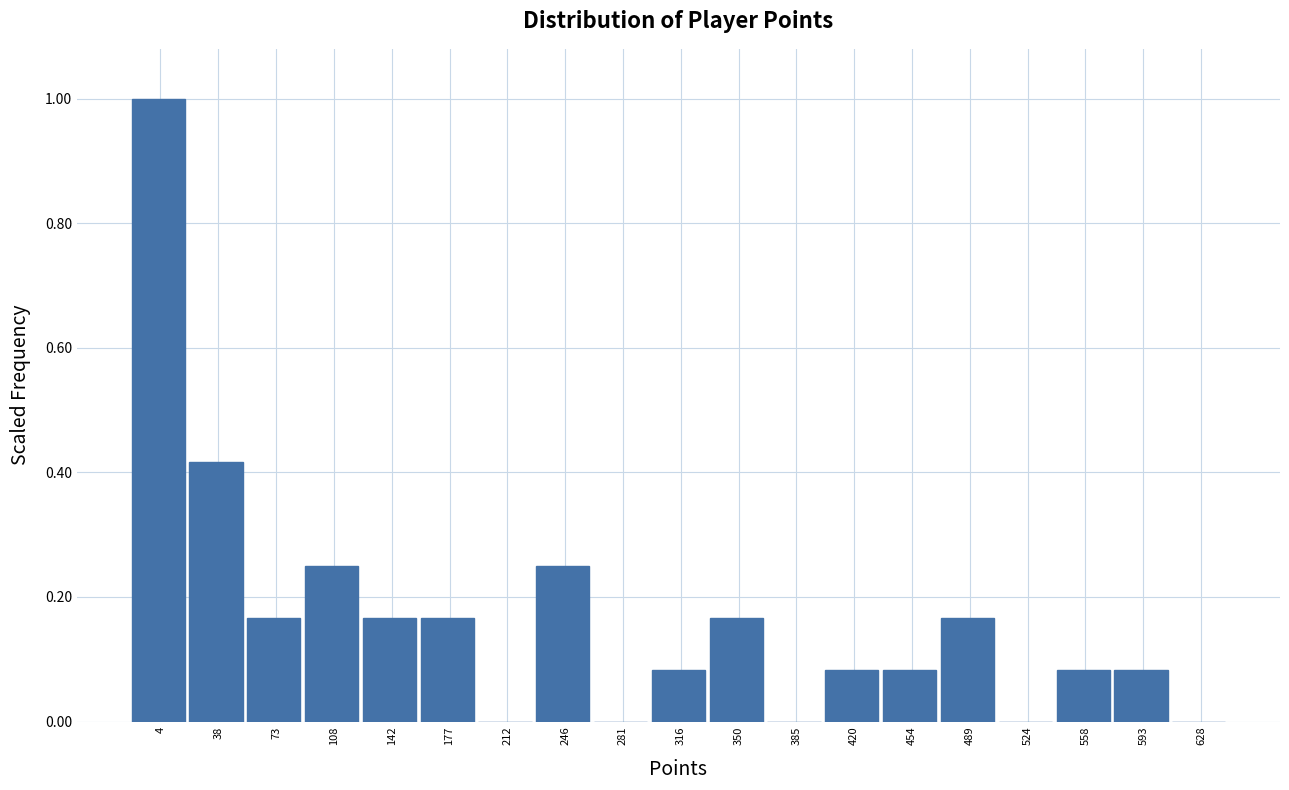

What is the maximum value shown in the chart?

1.0